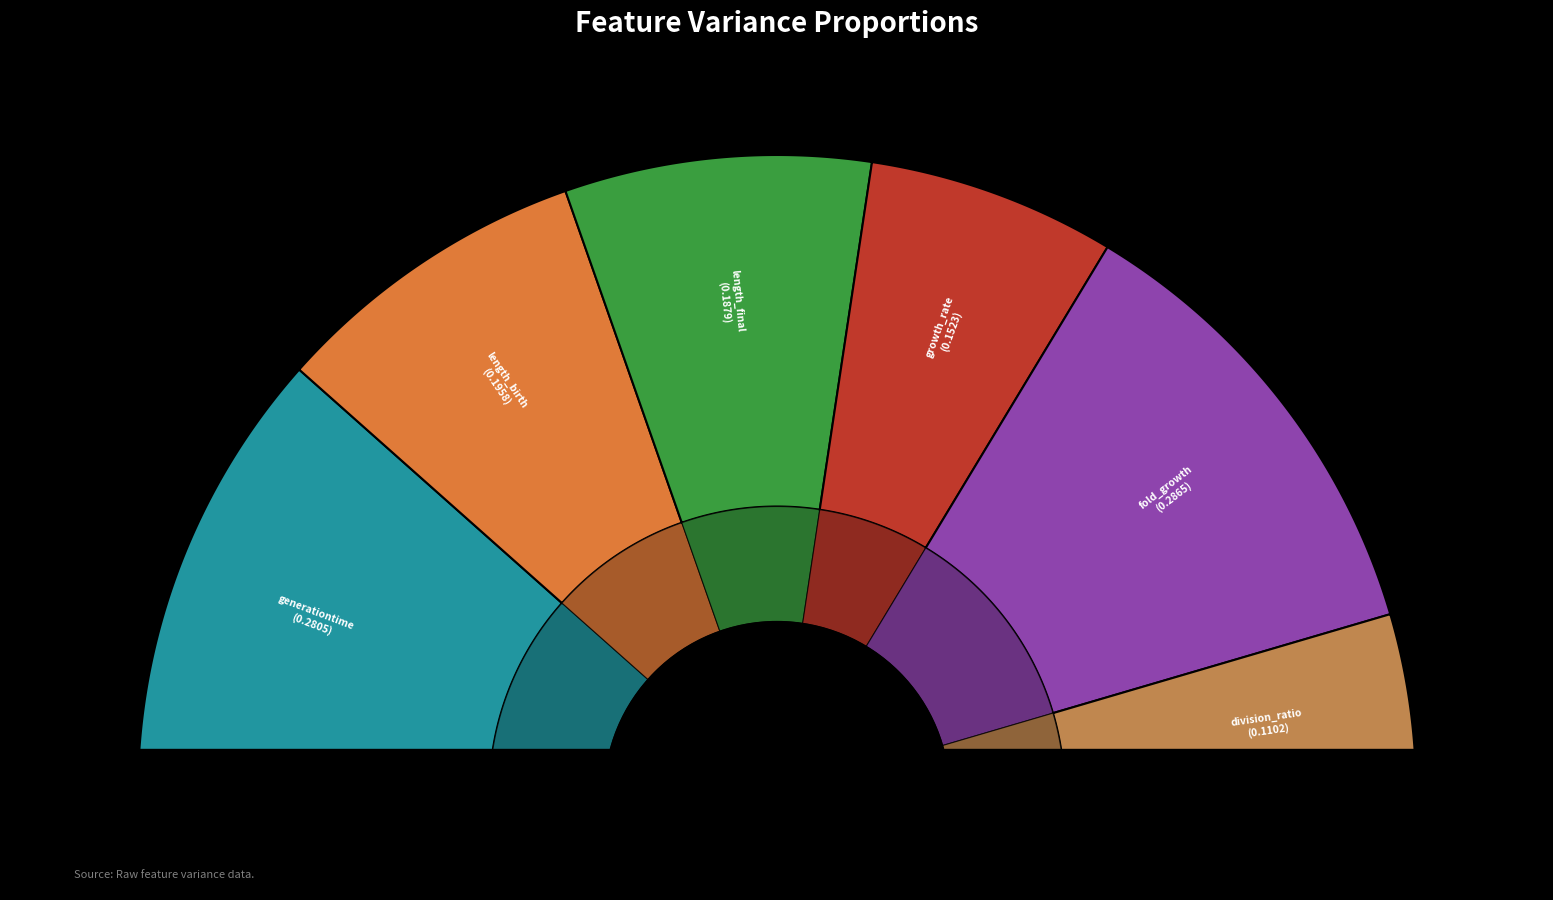

What is the smallest slice in the pie chart?

division_ratio